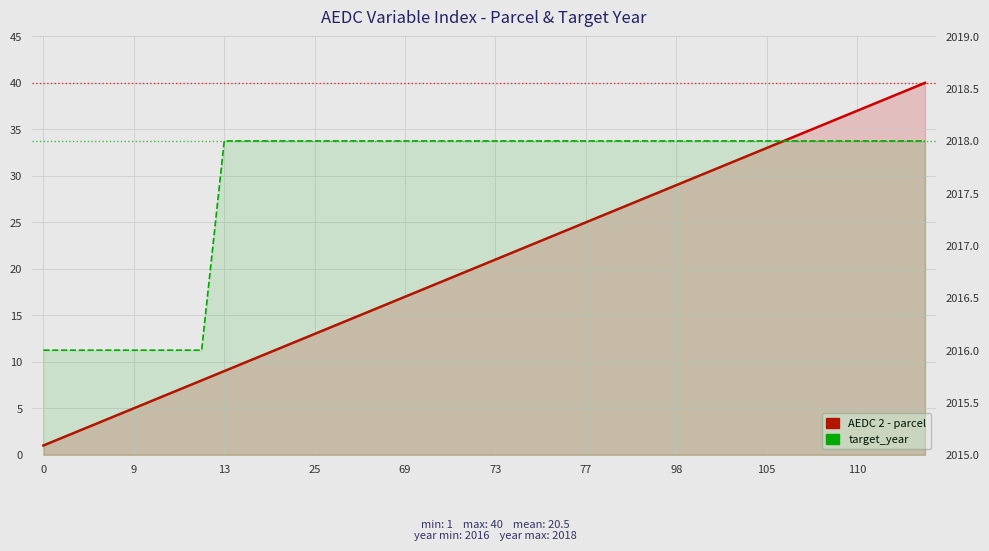

Rank the series by their average value, from lowest to highest.

AEDC 2 - parcel, target_year